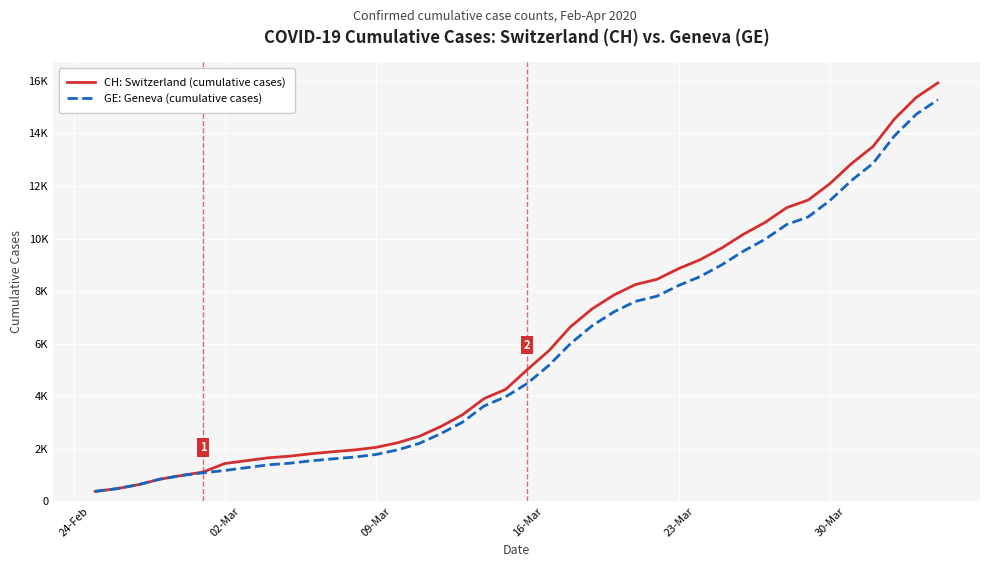

What is the minimum value for CH: Switzerland (cumulative cases)?

375